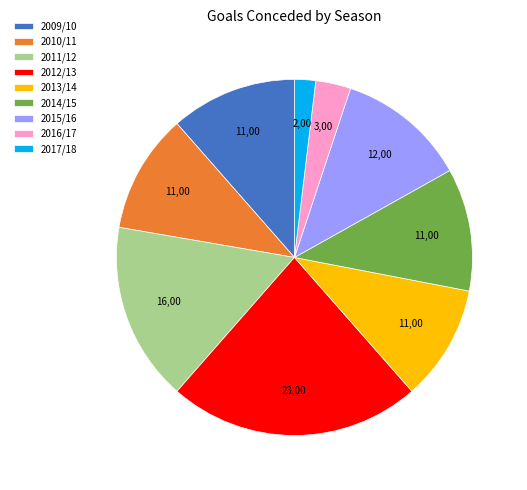

Combined, do 2011/12 and 2012/13 account for over 50%?

No